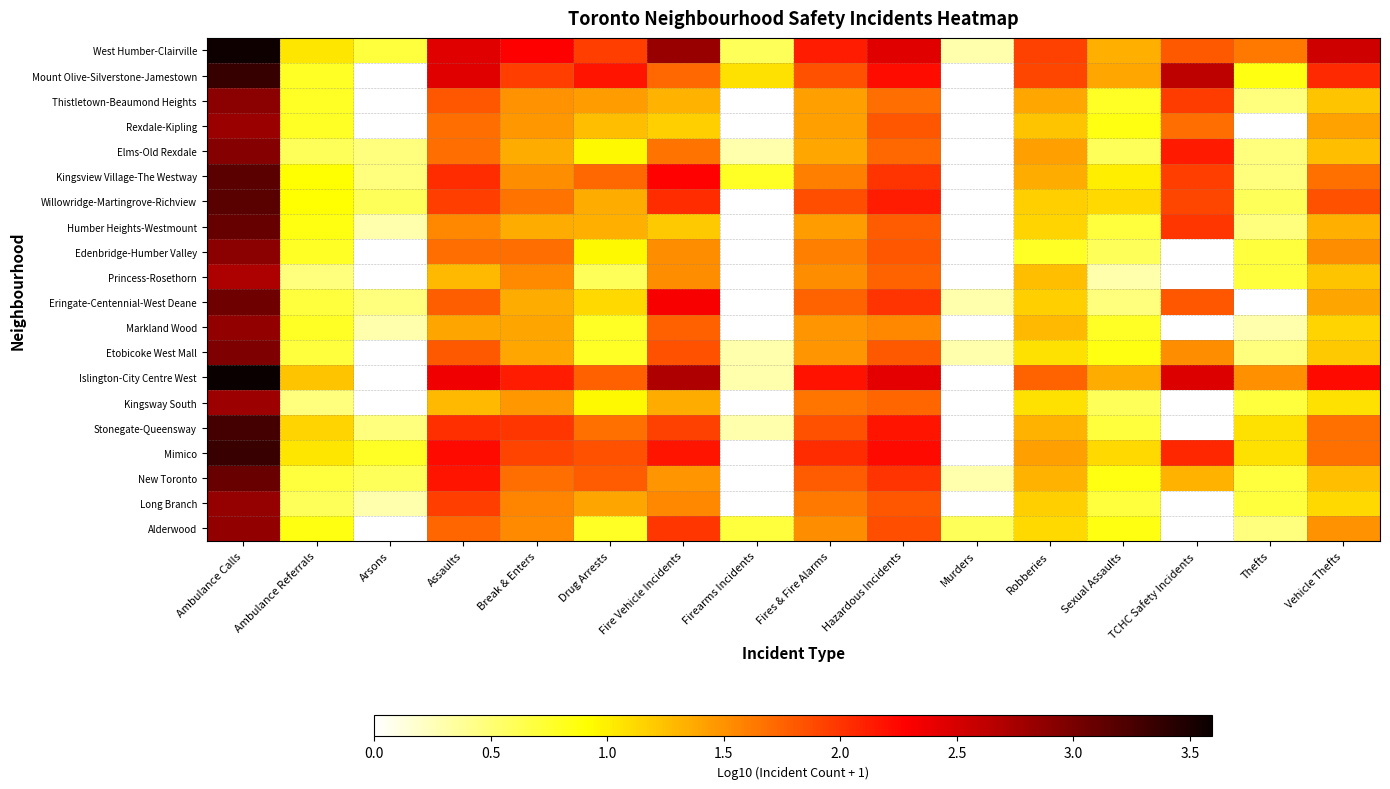

Between Robberies and Break & Enters, which is larger?

Break & Enters